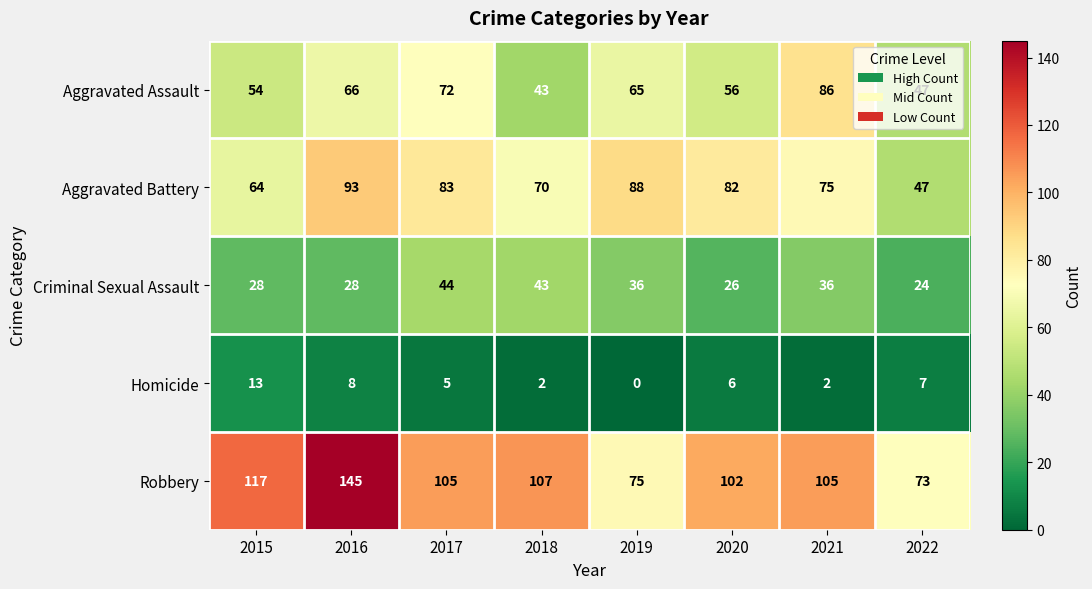

At which label does Homicide reach its minimum?

2019